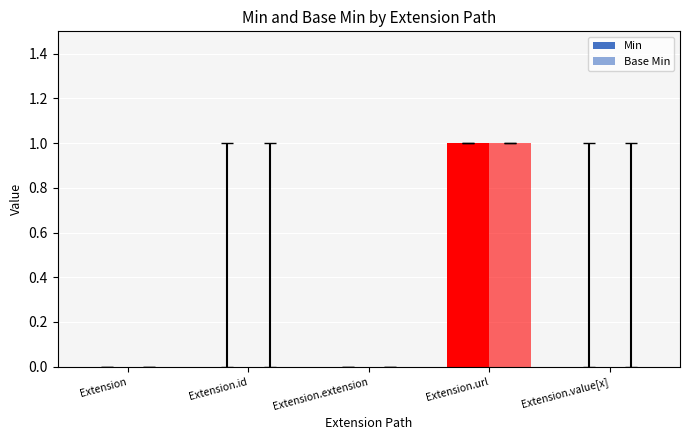

What is the label of the 3rd bar from the left?

Extension.extension